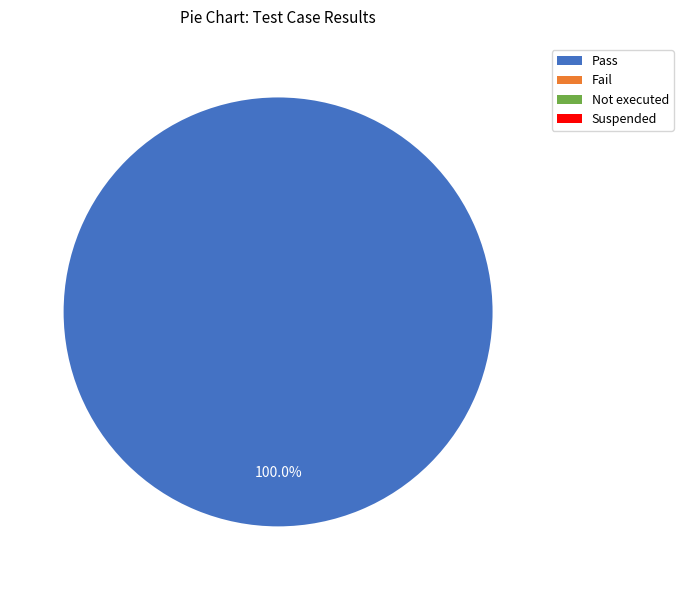

Is there a majority slice in this chart?

Yes